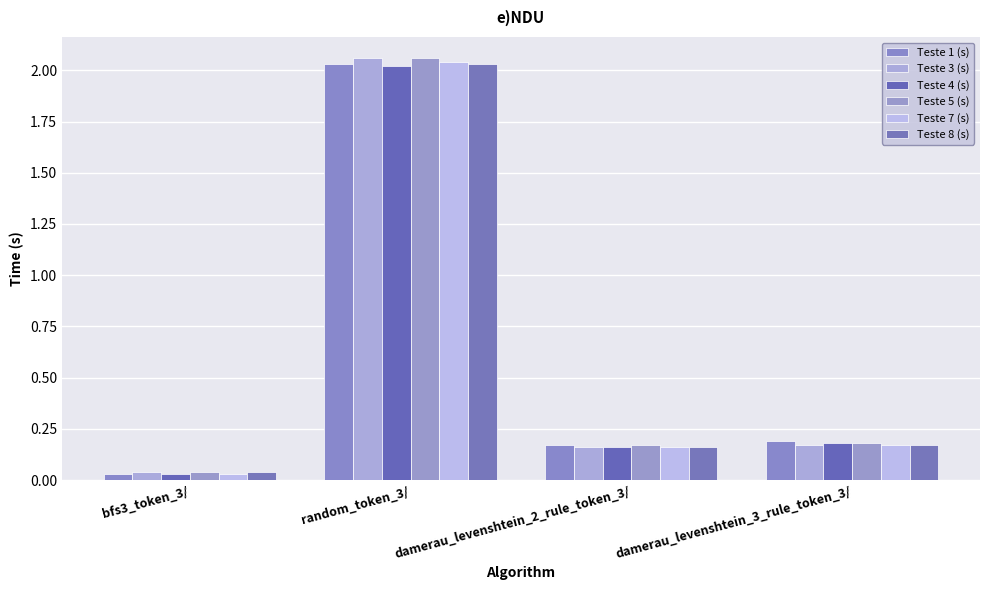

What is the sum of all Teste 1 (s) values?

2.4